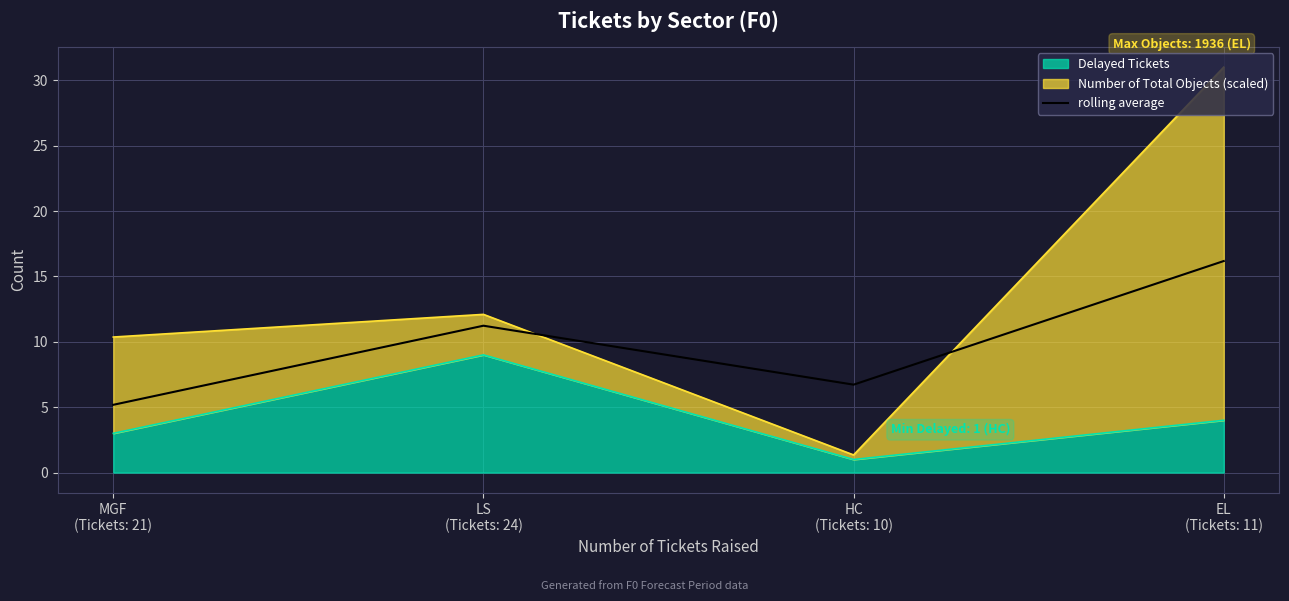

Is it true that the value at HC
(Tickets: 10) is 2.7?

False